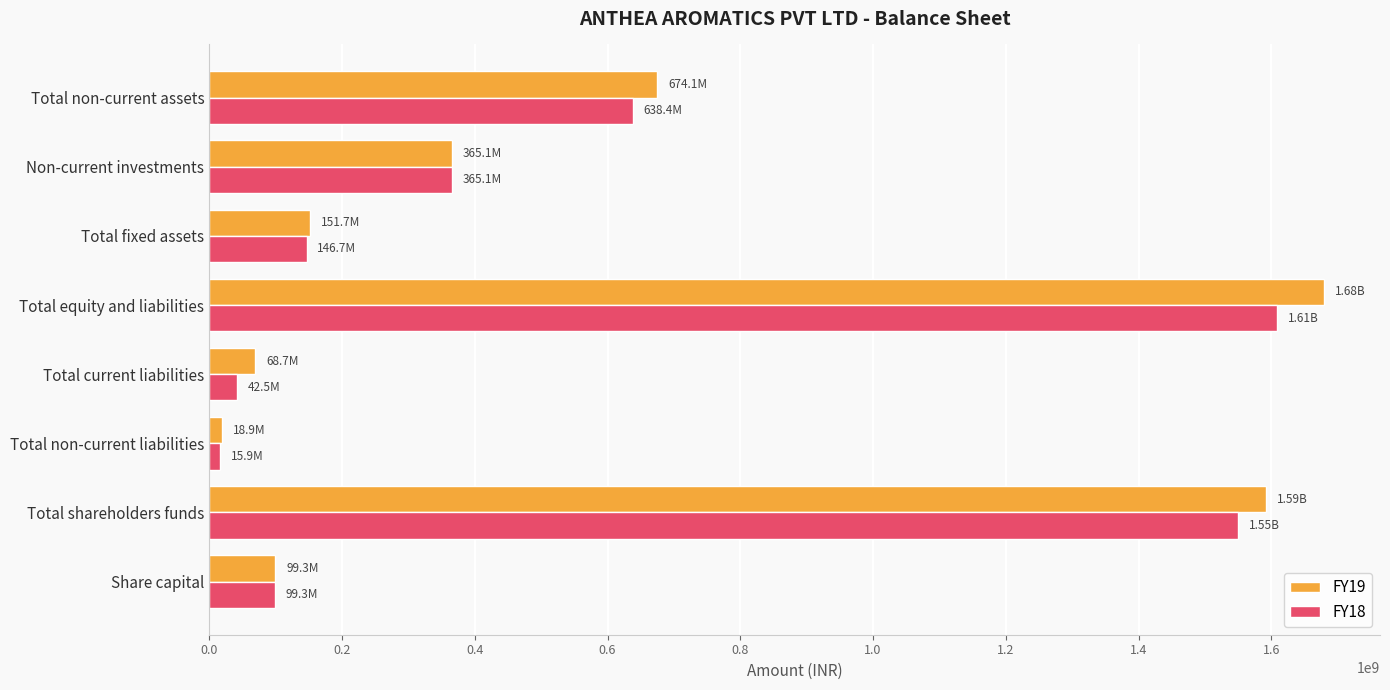

What are all the series names shown in the legend?

FY19, FY18